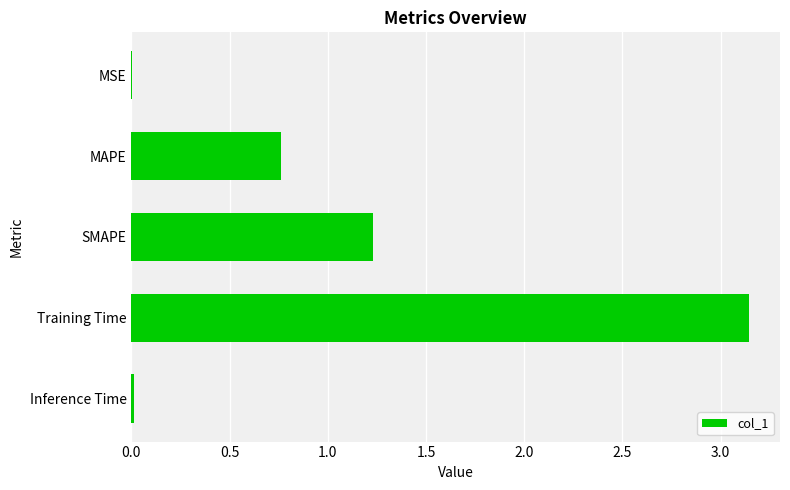

The value at Inference Time is 0.0. True or false?

True